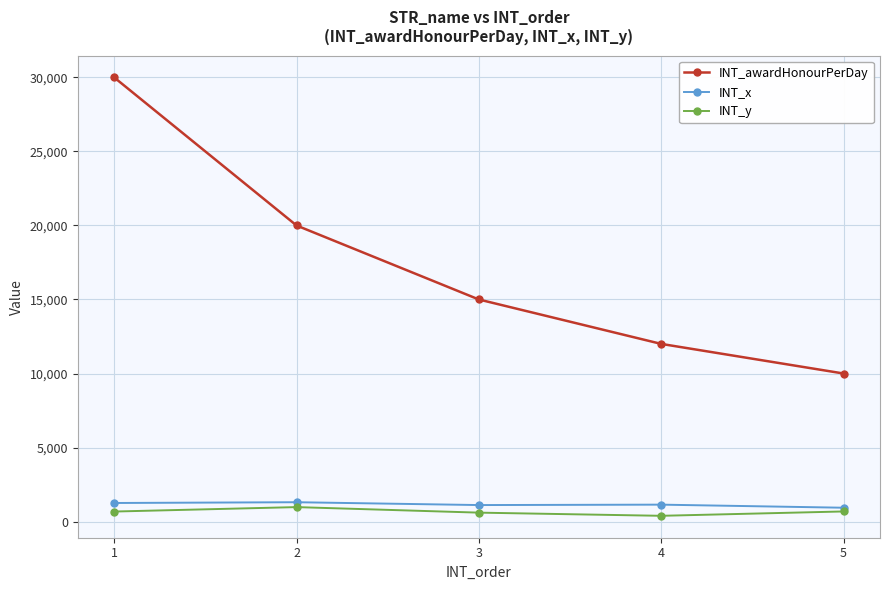

Where does the INT_awardHonourPerDay series first go above 15000?

1